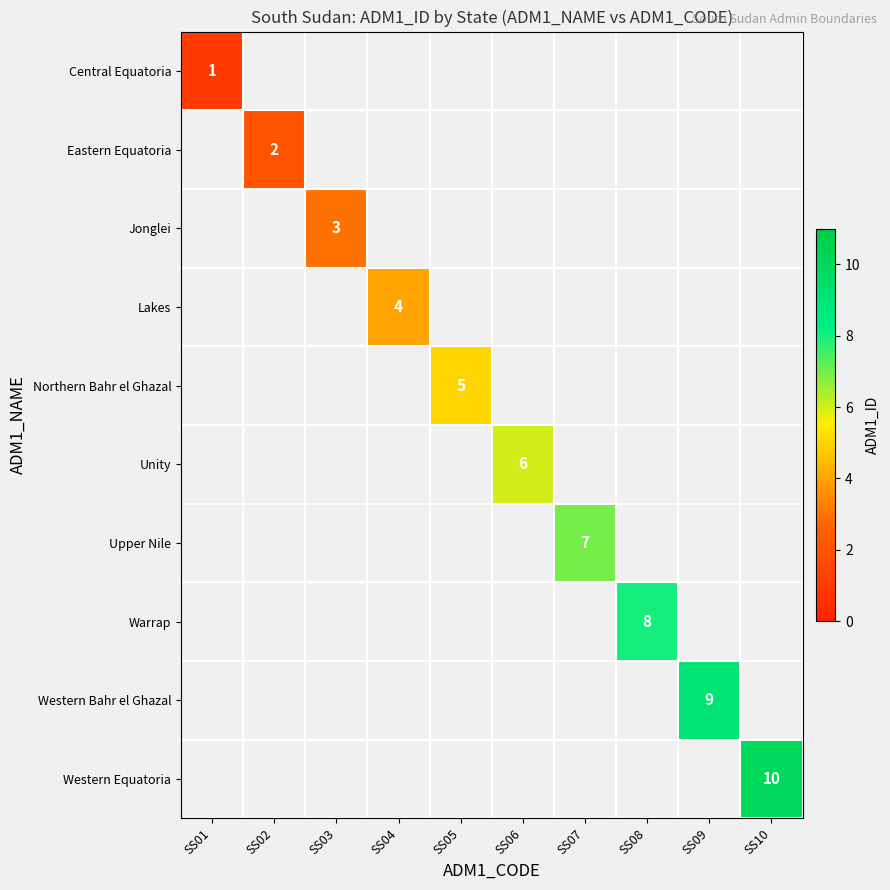

At how many categories does at least one series exceed 4?

6